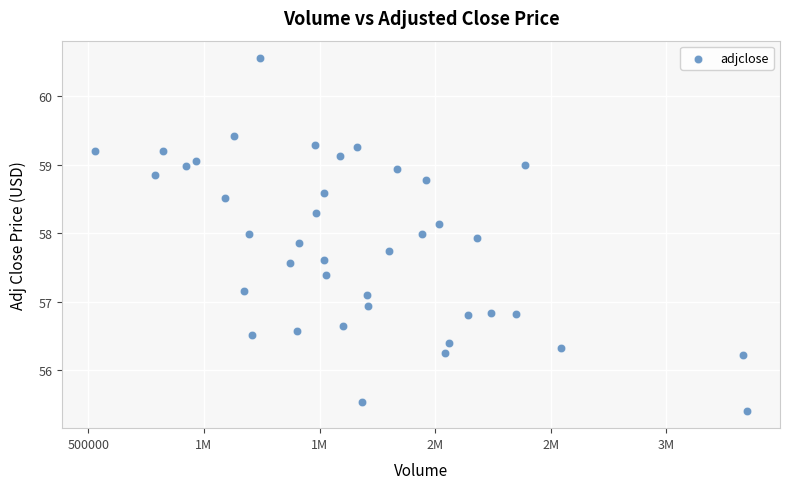

What is the range of X values (max minus min)?

2822200.0